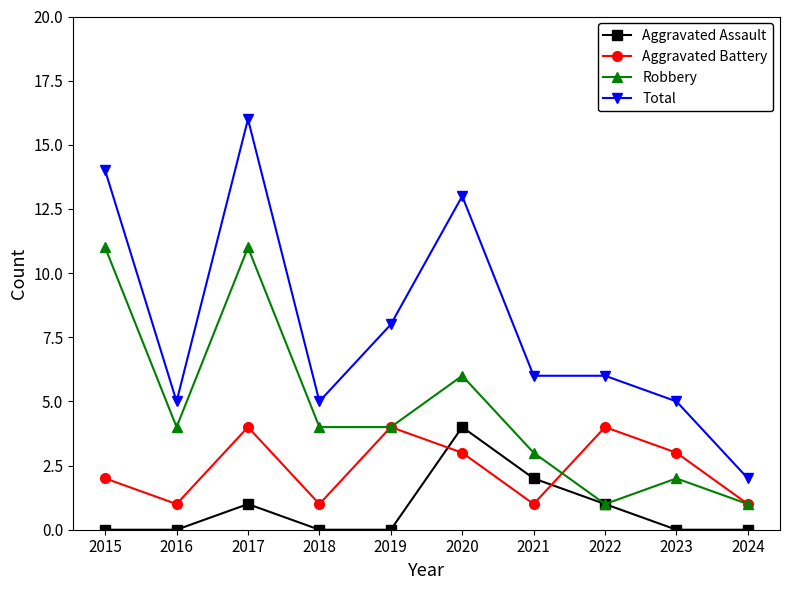

How many interior local peaks does the Aggravated Assault series have?

2